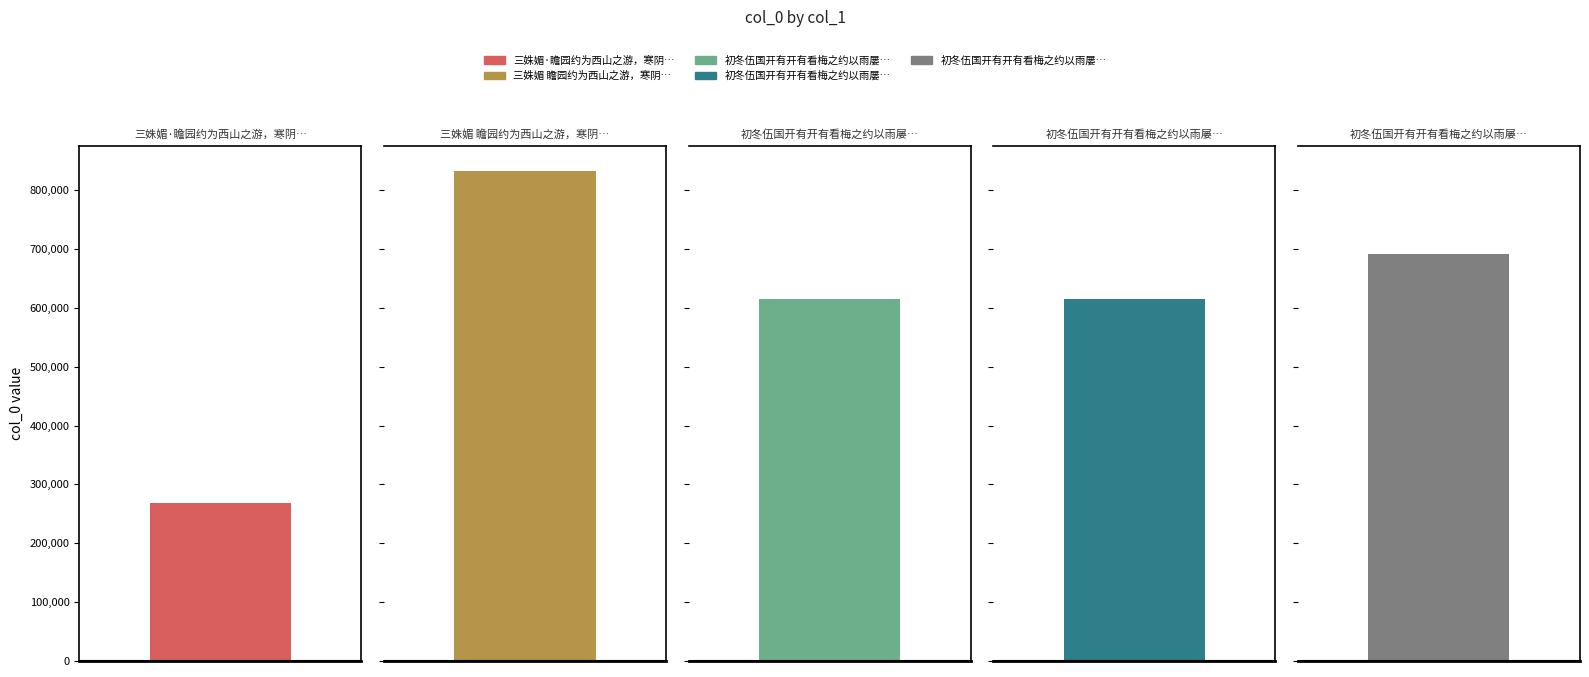

What is the change in value from 三姝媚·瞻园约为西山之游，寒阴殢人，屡阻携屐，雪后引眺，赋此代简 to 初冬伍国开有开有看梅之约以雨屡阻至十月既望始共探赏分赋二首 其一?

+347911